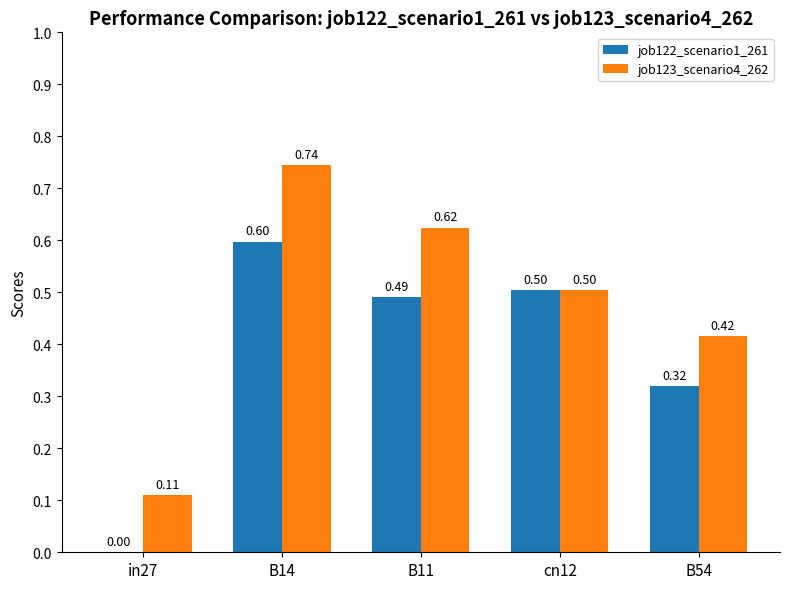

What is the sum of the job122_scenario1_261 values at B11 and in27?

0.5